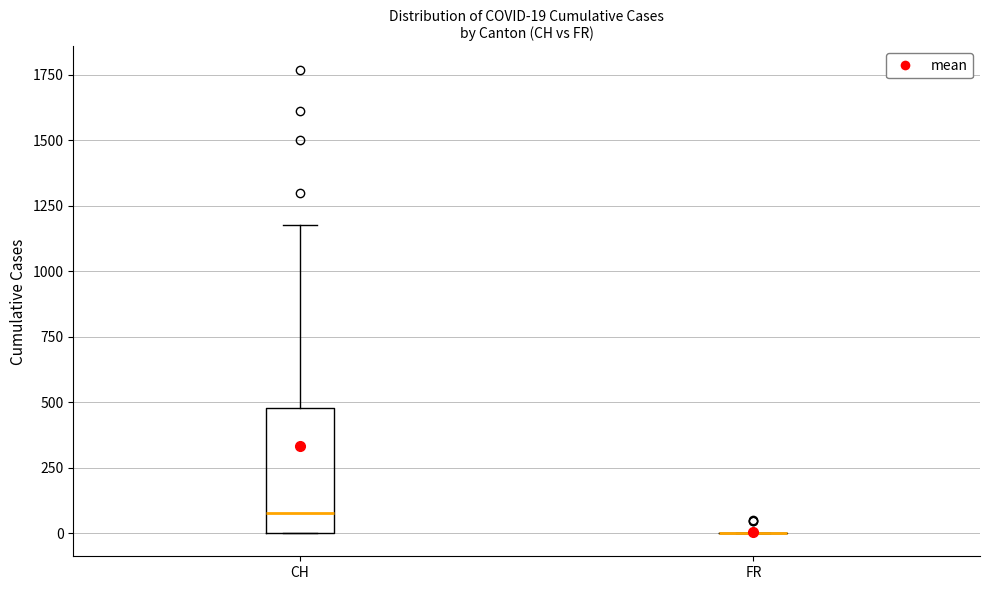

Comparing the boxes themselves (not the whiskers), which one is the tallest?

CH